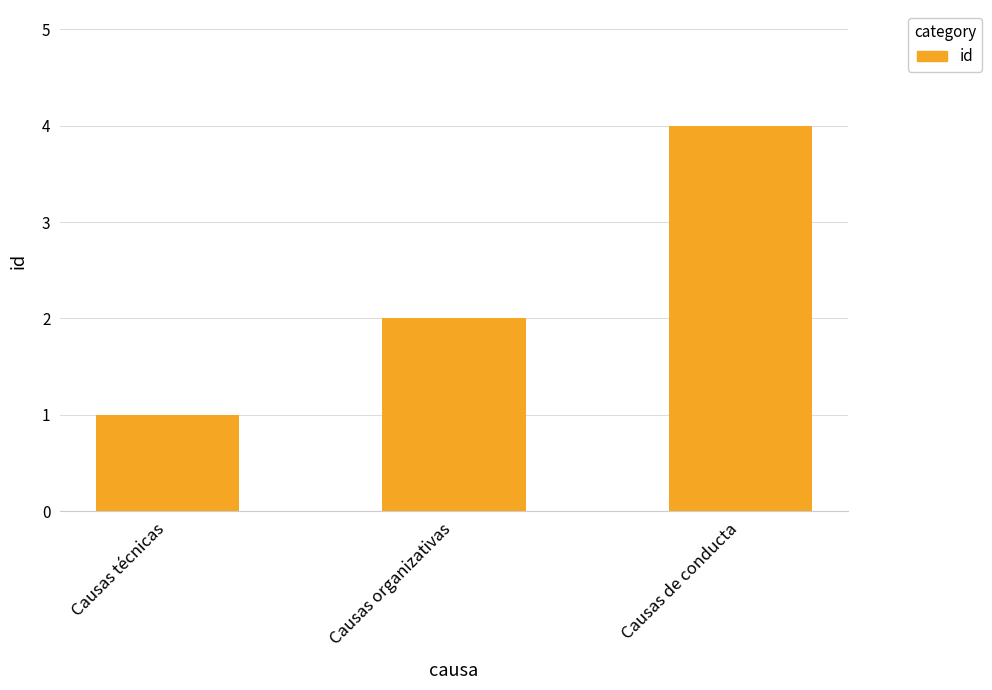

What is the ratio of the value at Causas de conducta to the value at Causas técnicas?

4.0